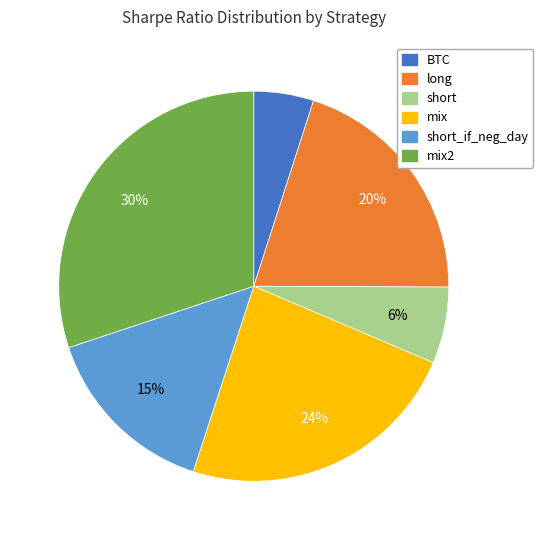

To the nearest percent, what is the difference between the largest and smallest slice percentages?

25%